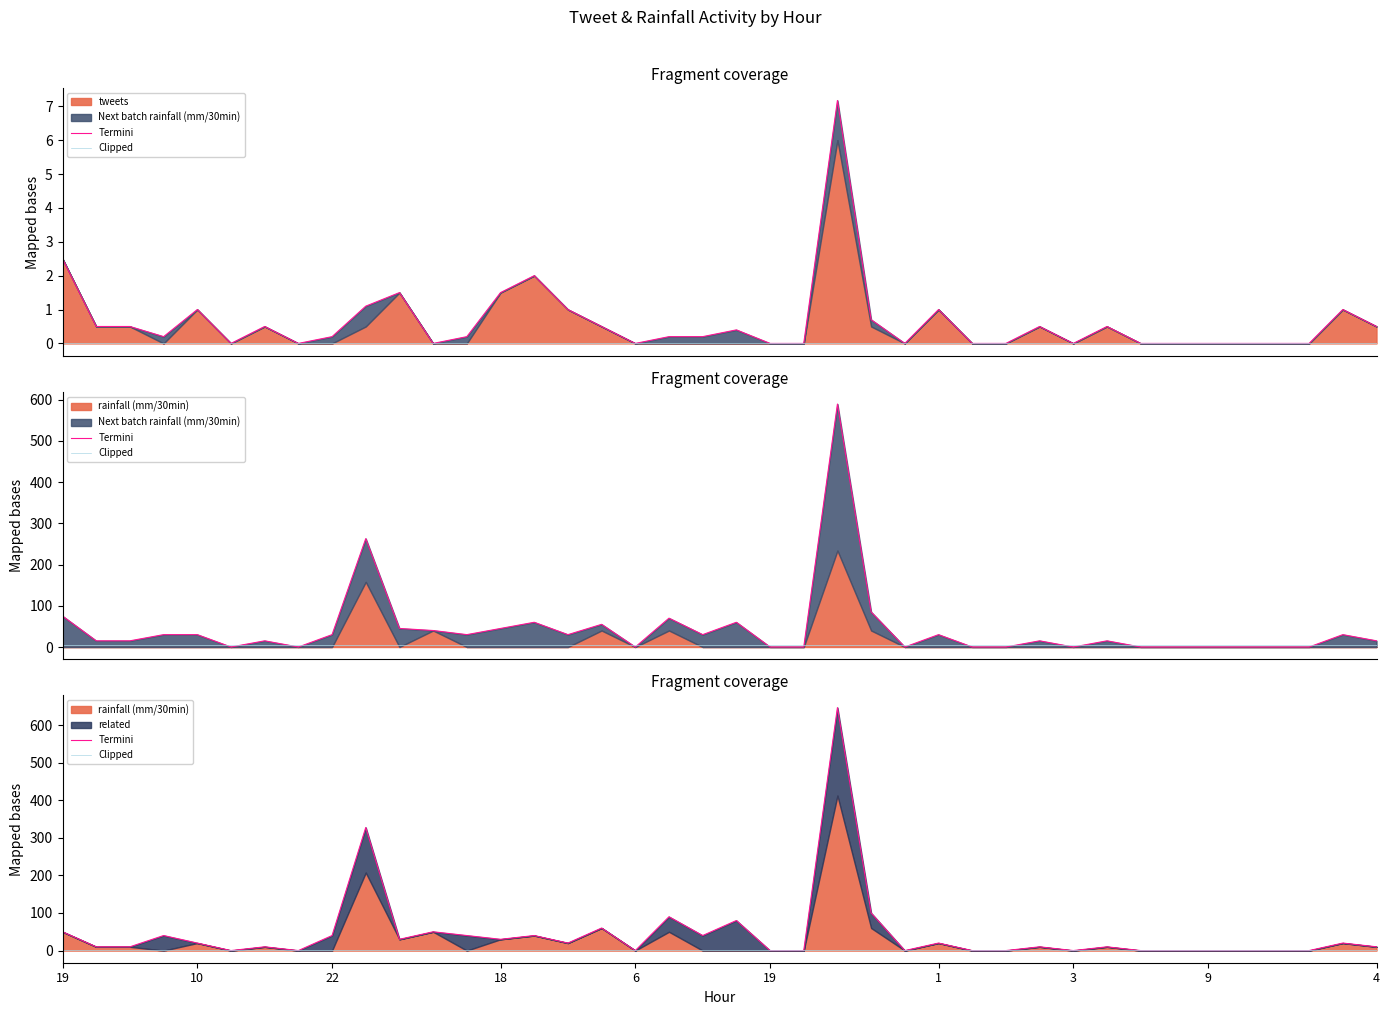

At which category does the chart reach its minimum across all series?

19